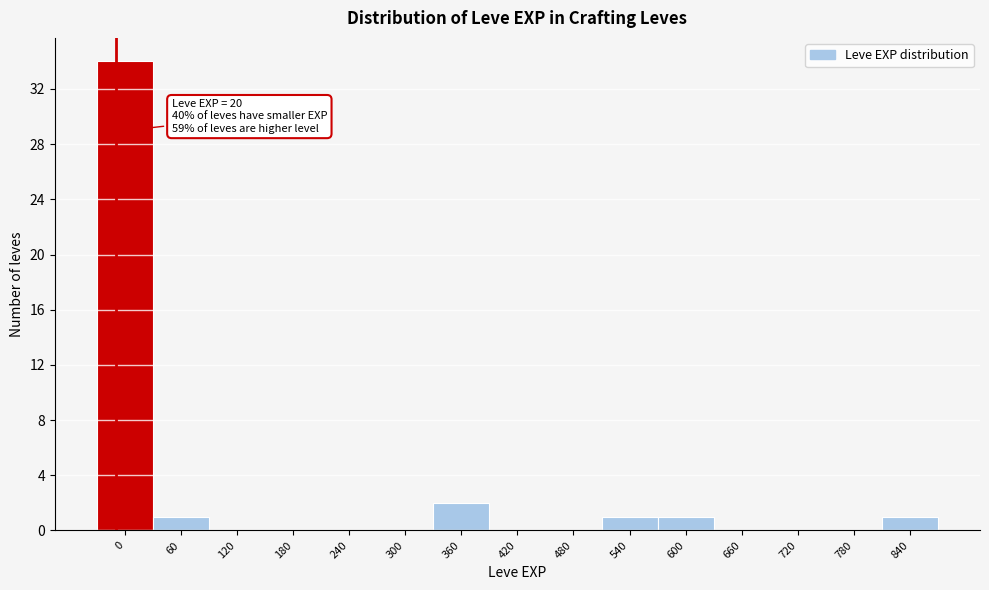

Reading right to left, extract all data points from this chart.

840=1	780=0	720=0	660=0	600=1	540=1	480=0	420=0	360=2	300=0	240=0	180=0	120=0	60=1	0=34